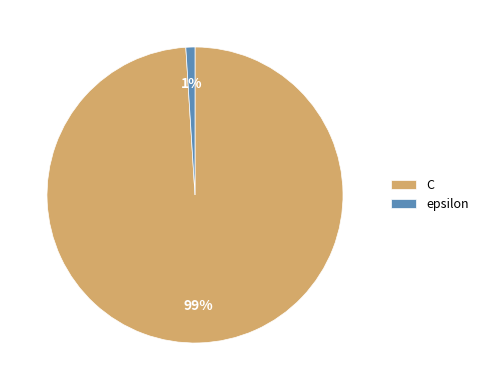

Rank the categories by value from highest to lowest.

C, epsilon